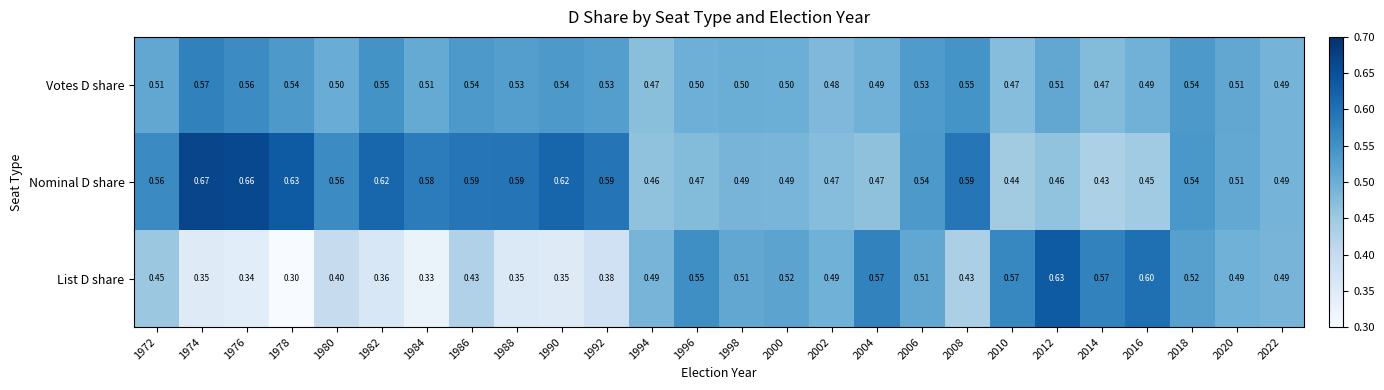

Which series has the largest range (max minus min)?

List D share